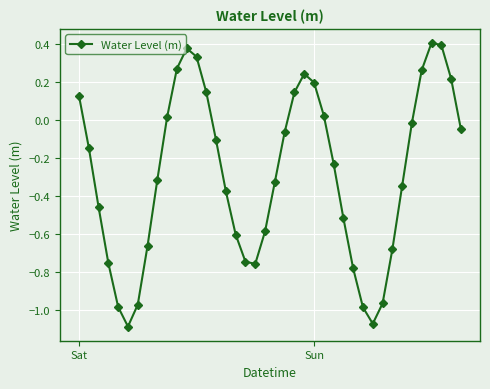

Does the chart have visible grid lines?

Yes